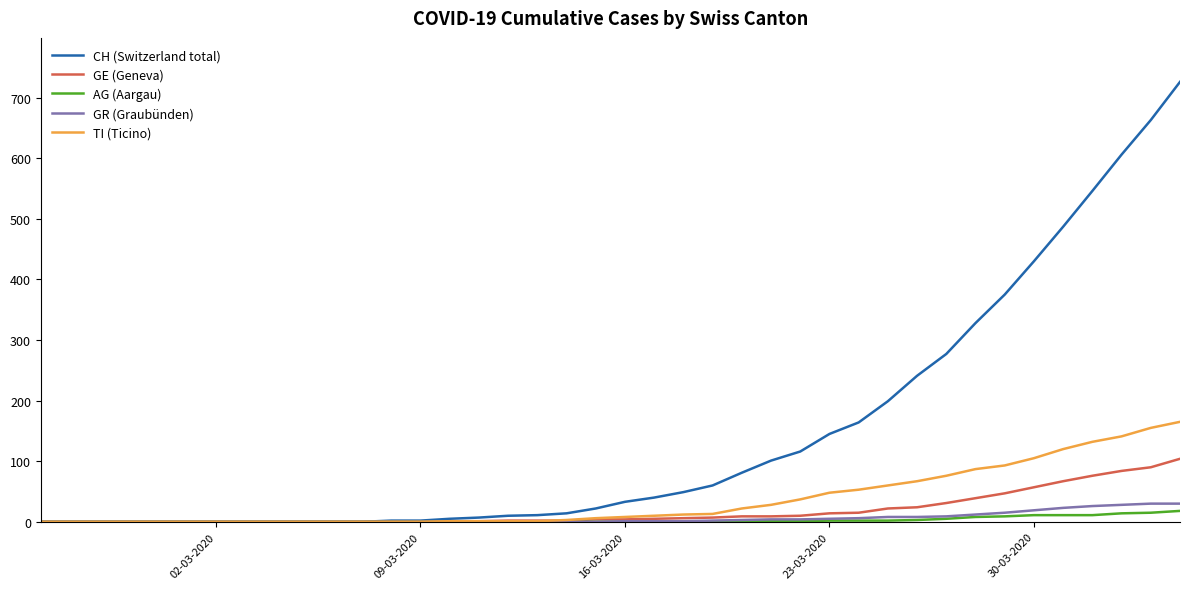

Which series has the largest total across all categories?

CH (Switzerland total)